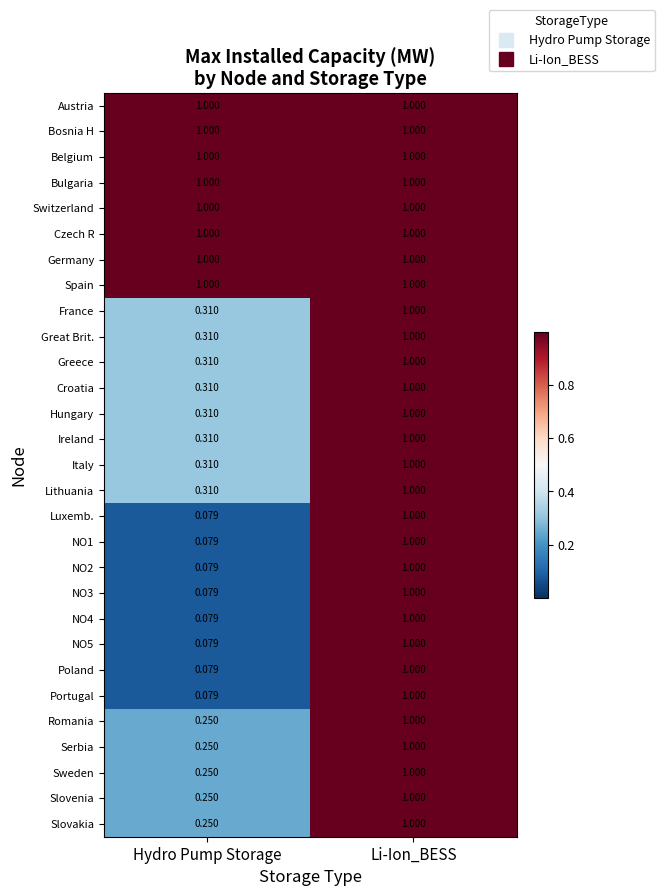

List the labels in order of Ireland value, smallest first.

Hydro Pump Storage, Li-Ion_BESS